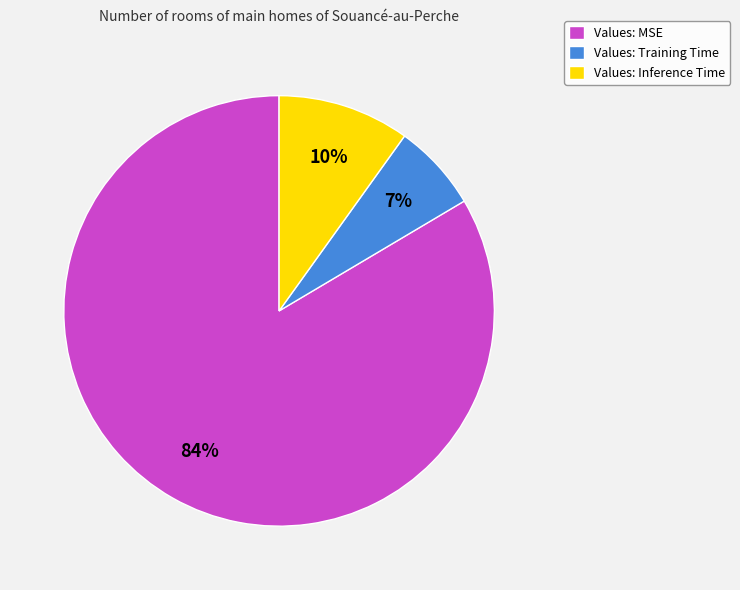

How many segments does this pie chart have?

3